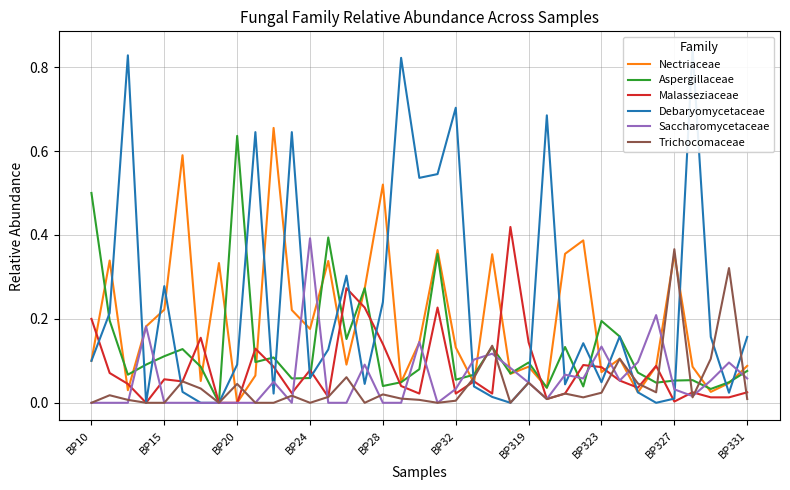

The Nectriaceae series shows 0.0 at 17. True or false?

True